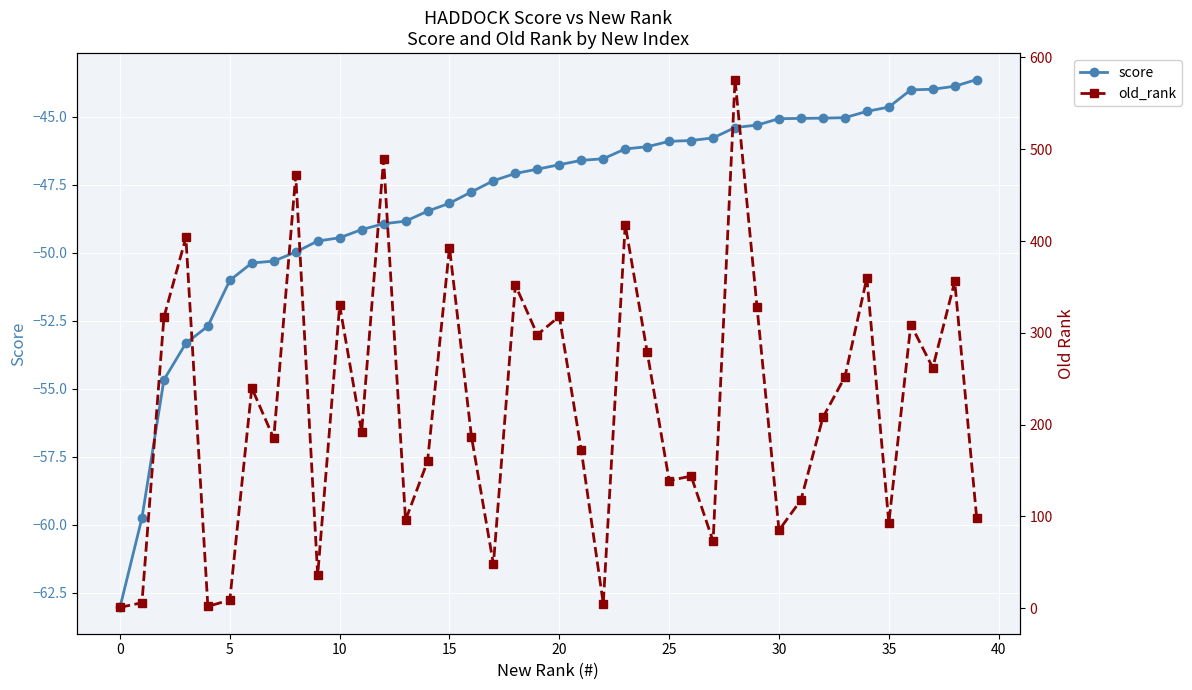

How many values in the score series are below -46?

25